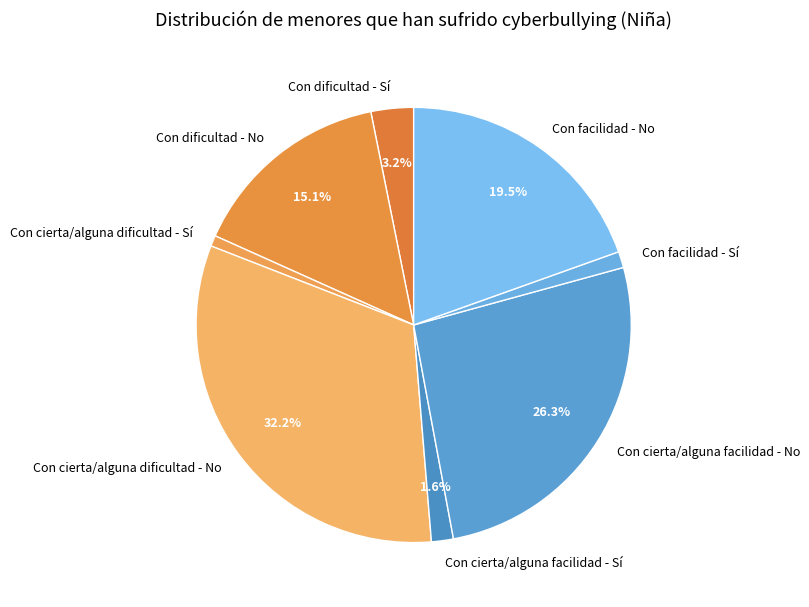

Is there any slice that represents more than half of the pie?

No